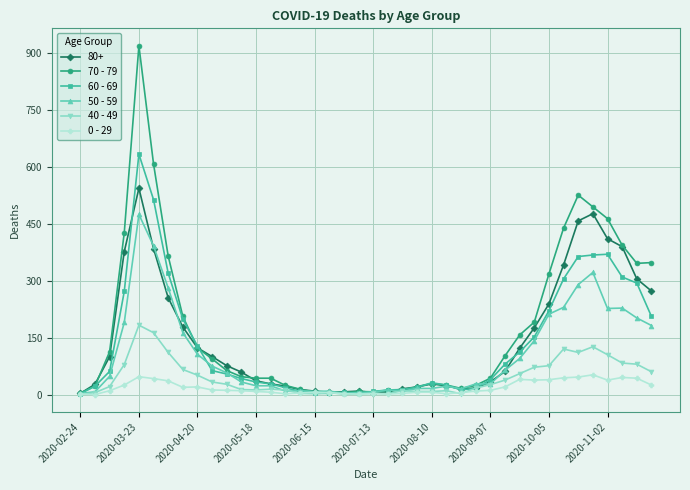

List the series in order of their peak value, highest first.

70 - 79, 60 - 69, 80+, 50 - 59, 40 - 49, 0 - 29